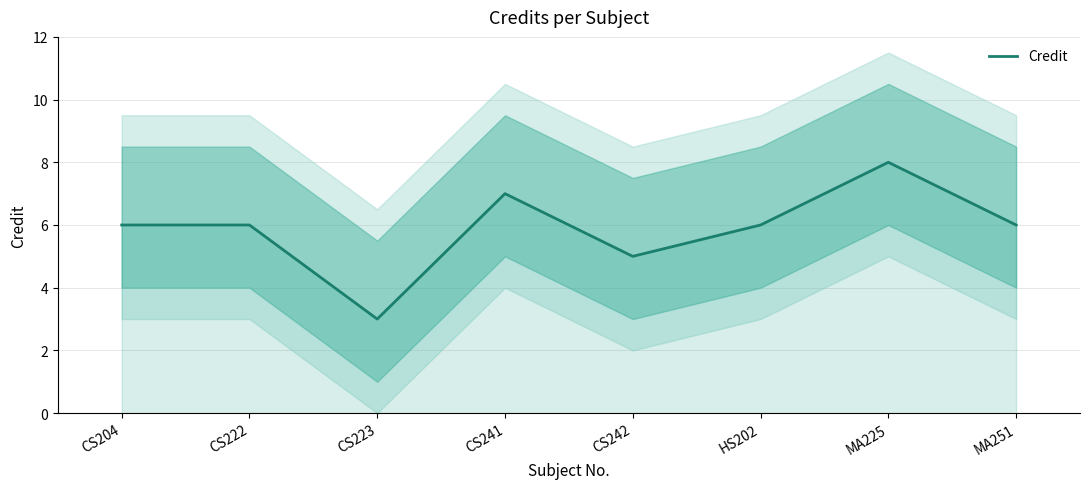

True or false: the data shows 3 at CS222.

False